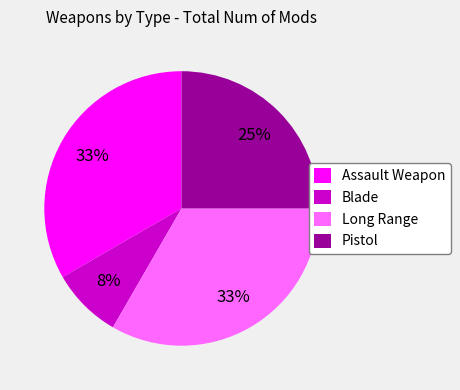

Which slice is the smallest?

Blade